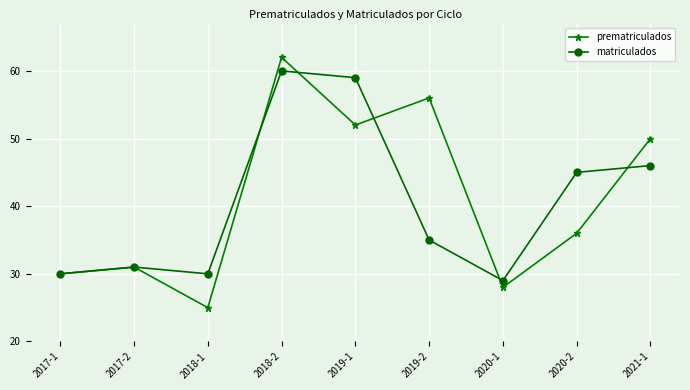

True or false: prematriculados has more than 1 points higher than both neighbors.

True